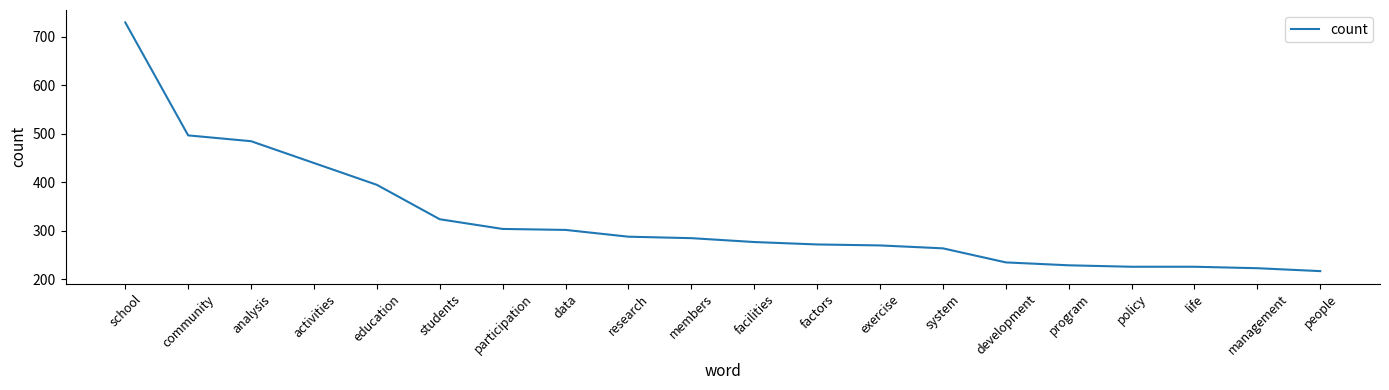

Is it true that the value at students is 324?

True